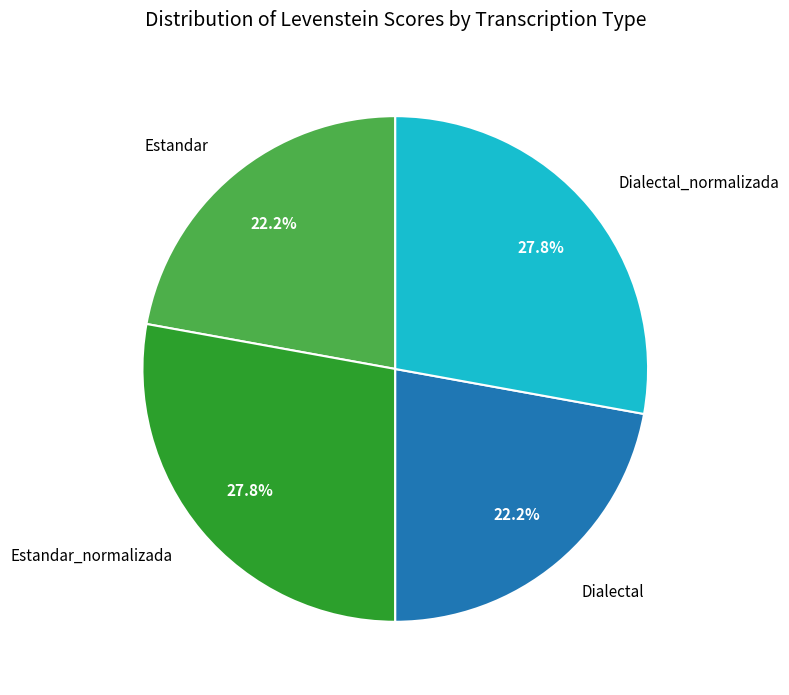

To the nearest percent, what is the difference between the Dialectal and Dialectal_normalizada slice percentages?

6%